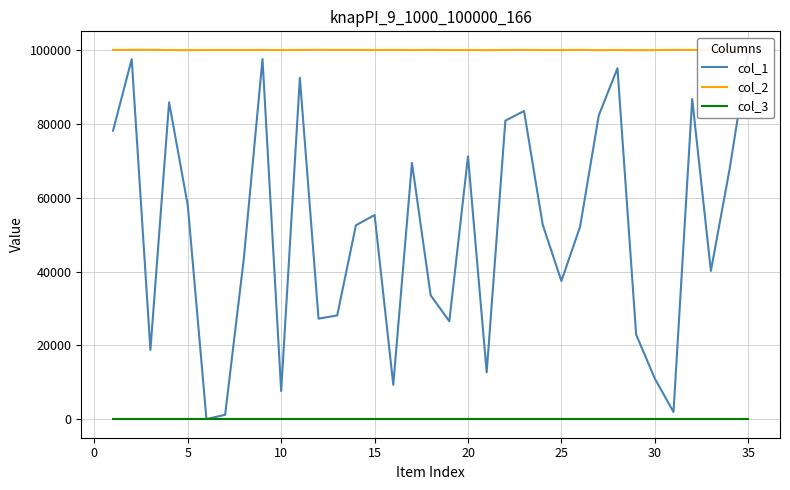

True or false: col_3 and col_2 cross at least once.

False